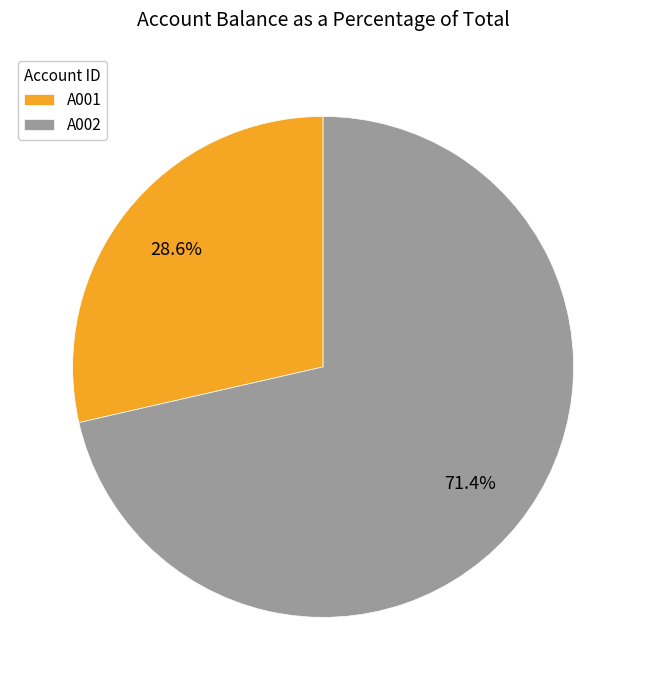

How much of the chart is everything except A002?

28.6%